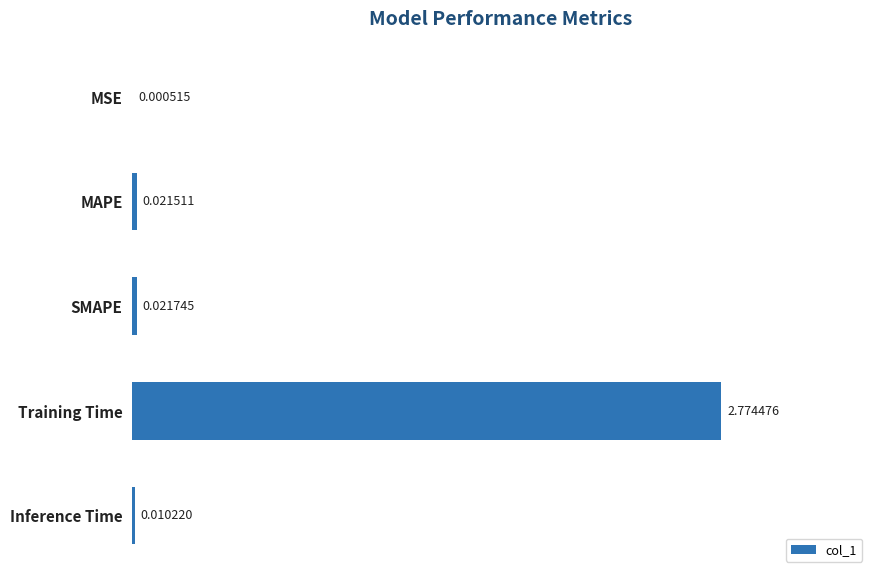

Where is the data nearest to the value 1?

SMAPE